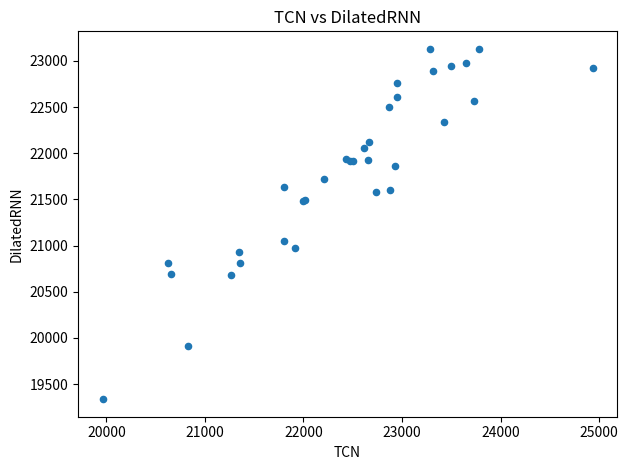

What Y value in the scatter plot is closest to 21233?

21050.9